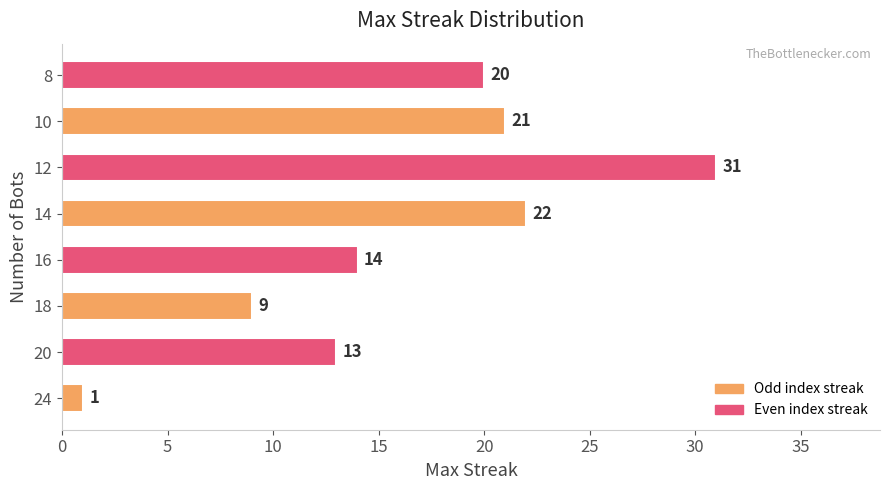

What is the average value?

16